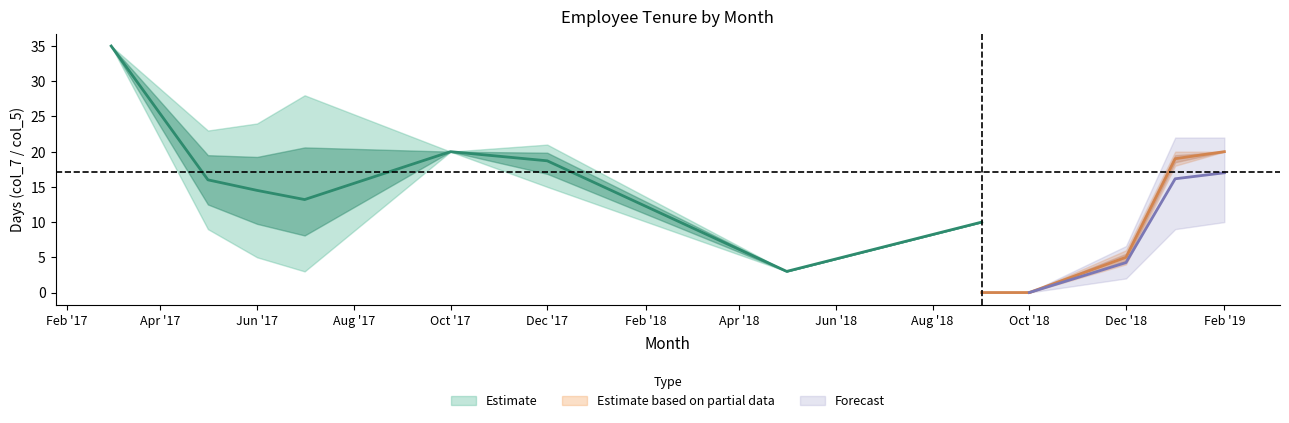

What is the average value of the col_5_mean series?

11.5